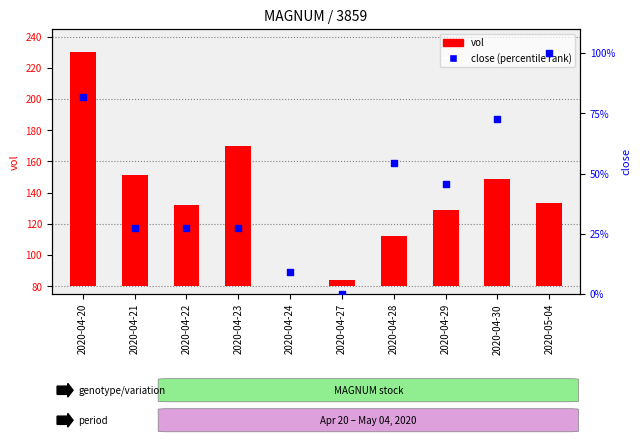

At which category is the sum across all series the highest?

2020-04-20